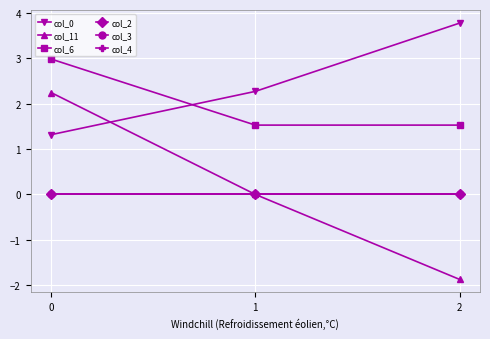

At 2, list the series in order from smallest to largest.

col_11, col_2, col_3, col_4, col_6, col_0